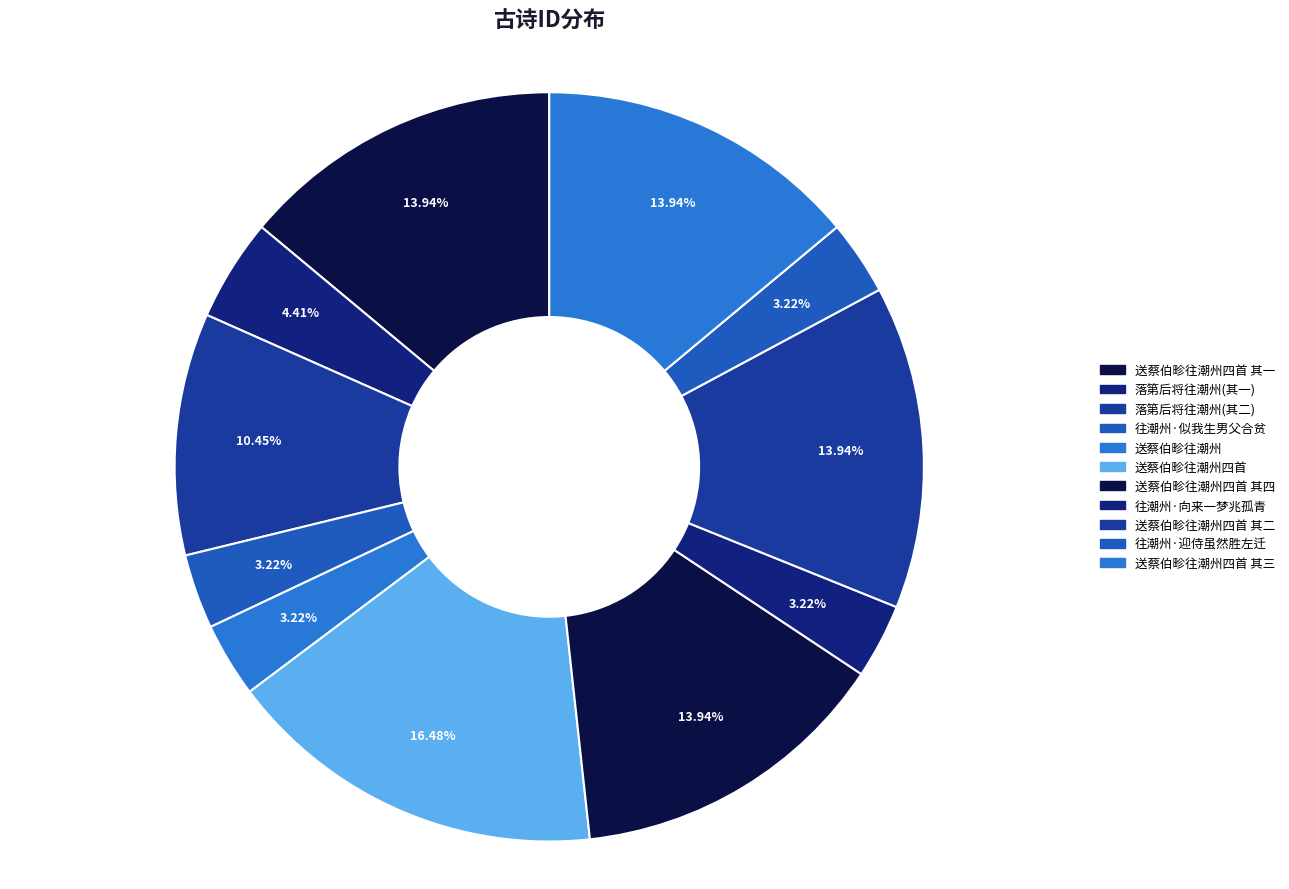

How many slices are in this pie chart?

11